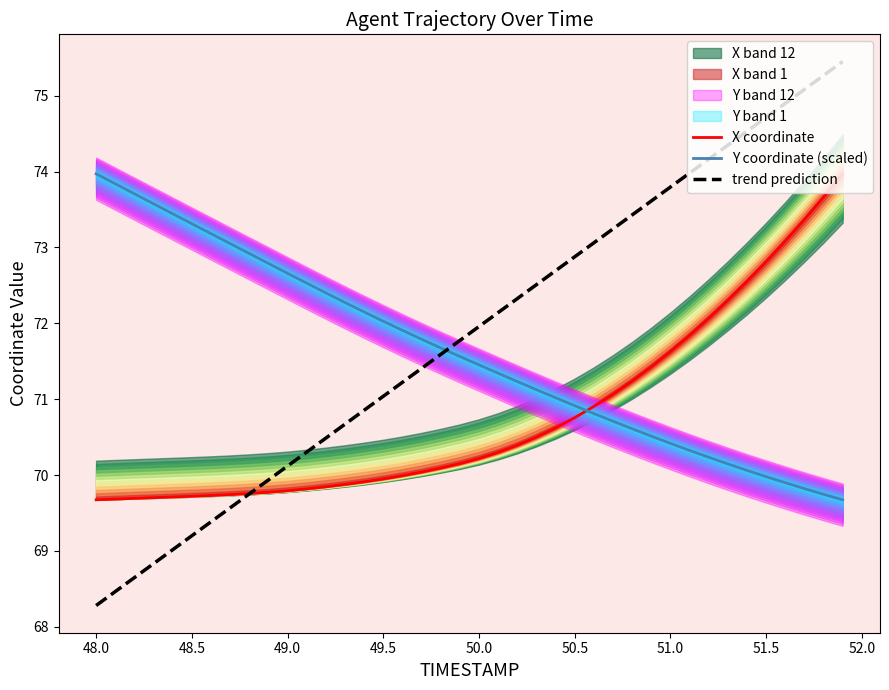

Which category has the lowest value in the trend prediction series?

48.0